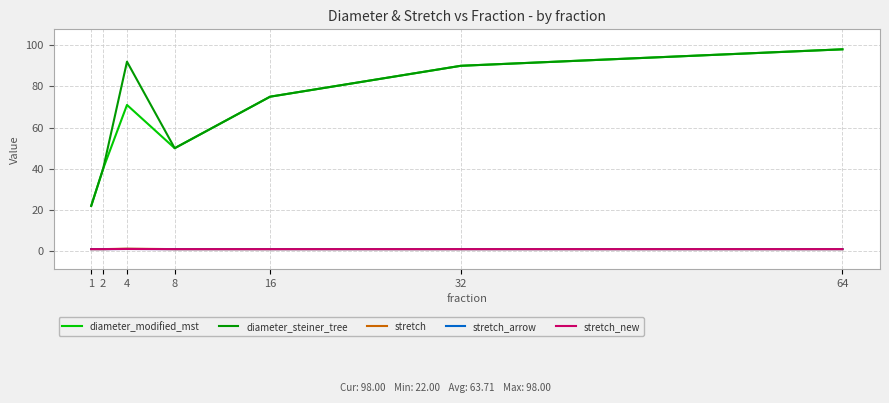

Rank the series at 8 from lowest to highest value.

stretch, stretch_arrow, stretch_new, diameter_modified_mst, diameter_steiner_tree